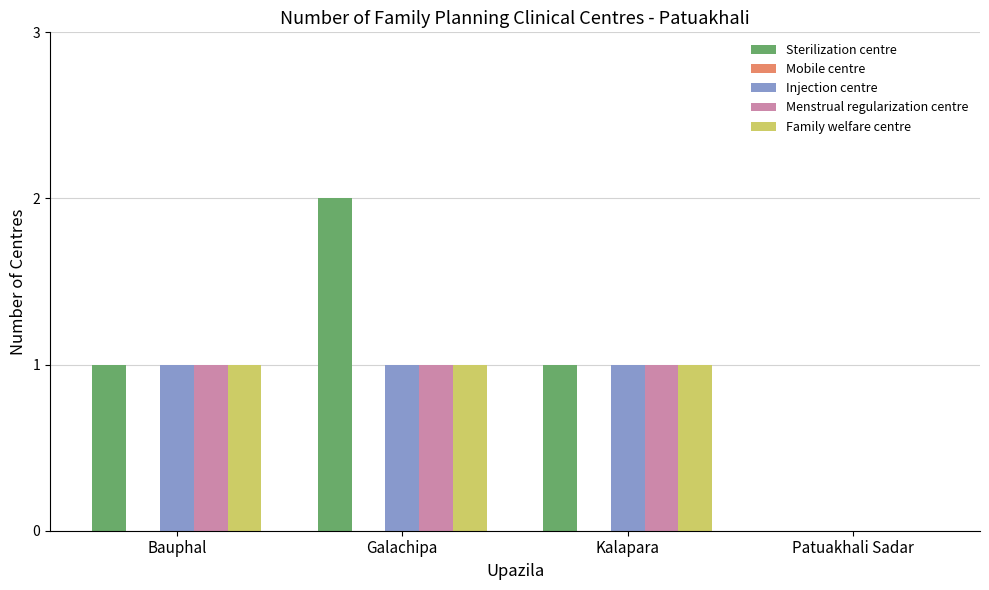

What is the highest value of the Sterilization centre series?

2